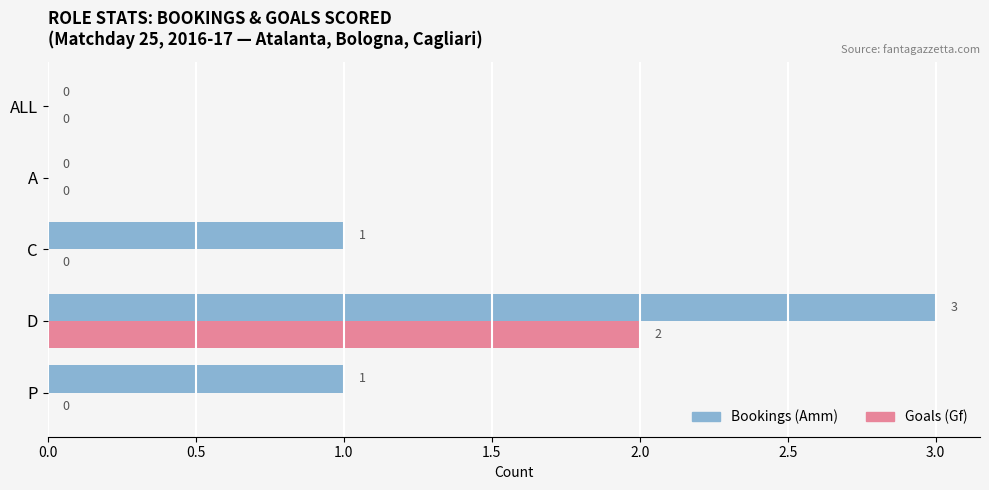

The Bookings (Amm) series shows 1 at P. True or false?

True